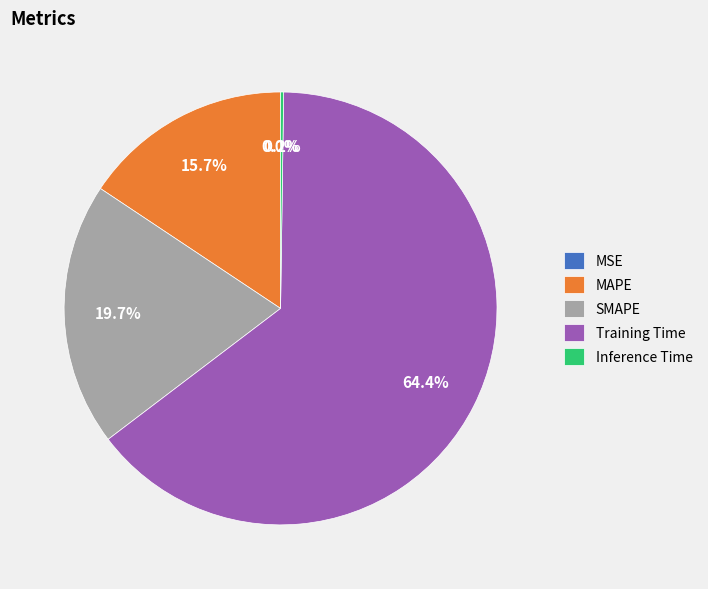

To the nearest percent, what is the difference between the largest and smallest slice percentages?

64%